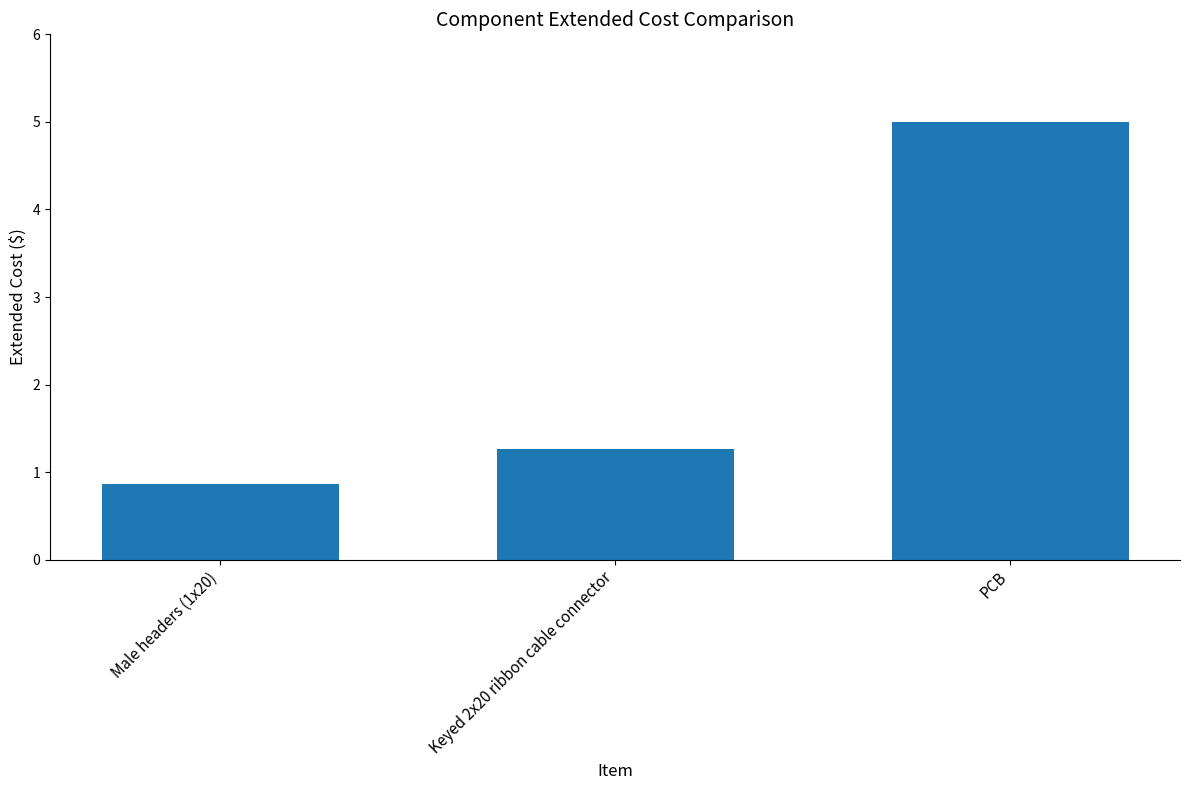

What is the difference between the maximum and second lowest values?

3.7